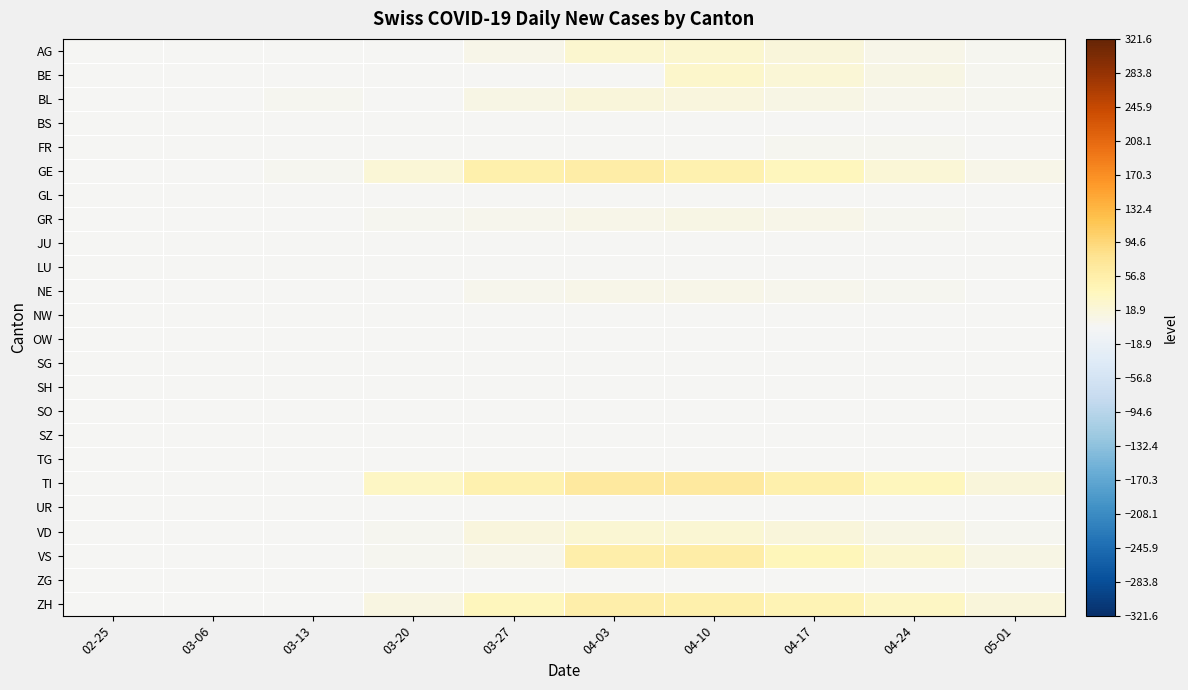

At which category does the chart reach its peak across all series?

04-03